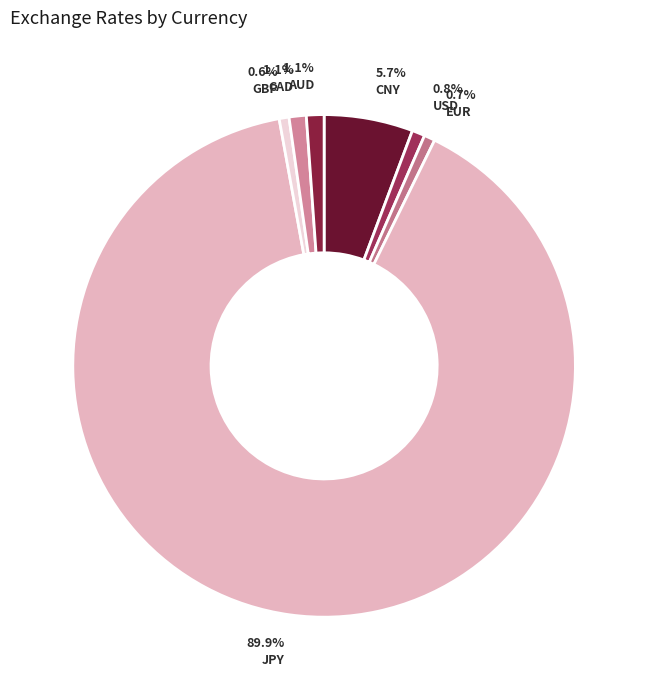

Approximately how many times larger is the value at CAD compared to AUD?

1.0